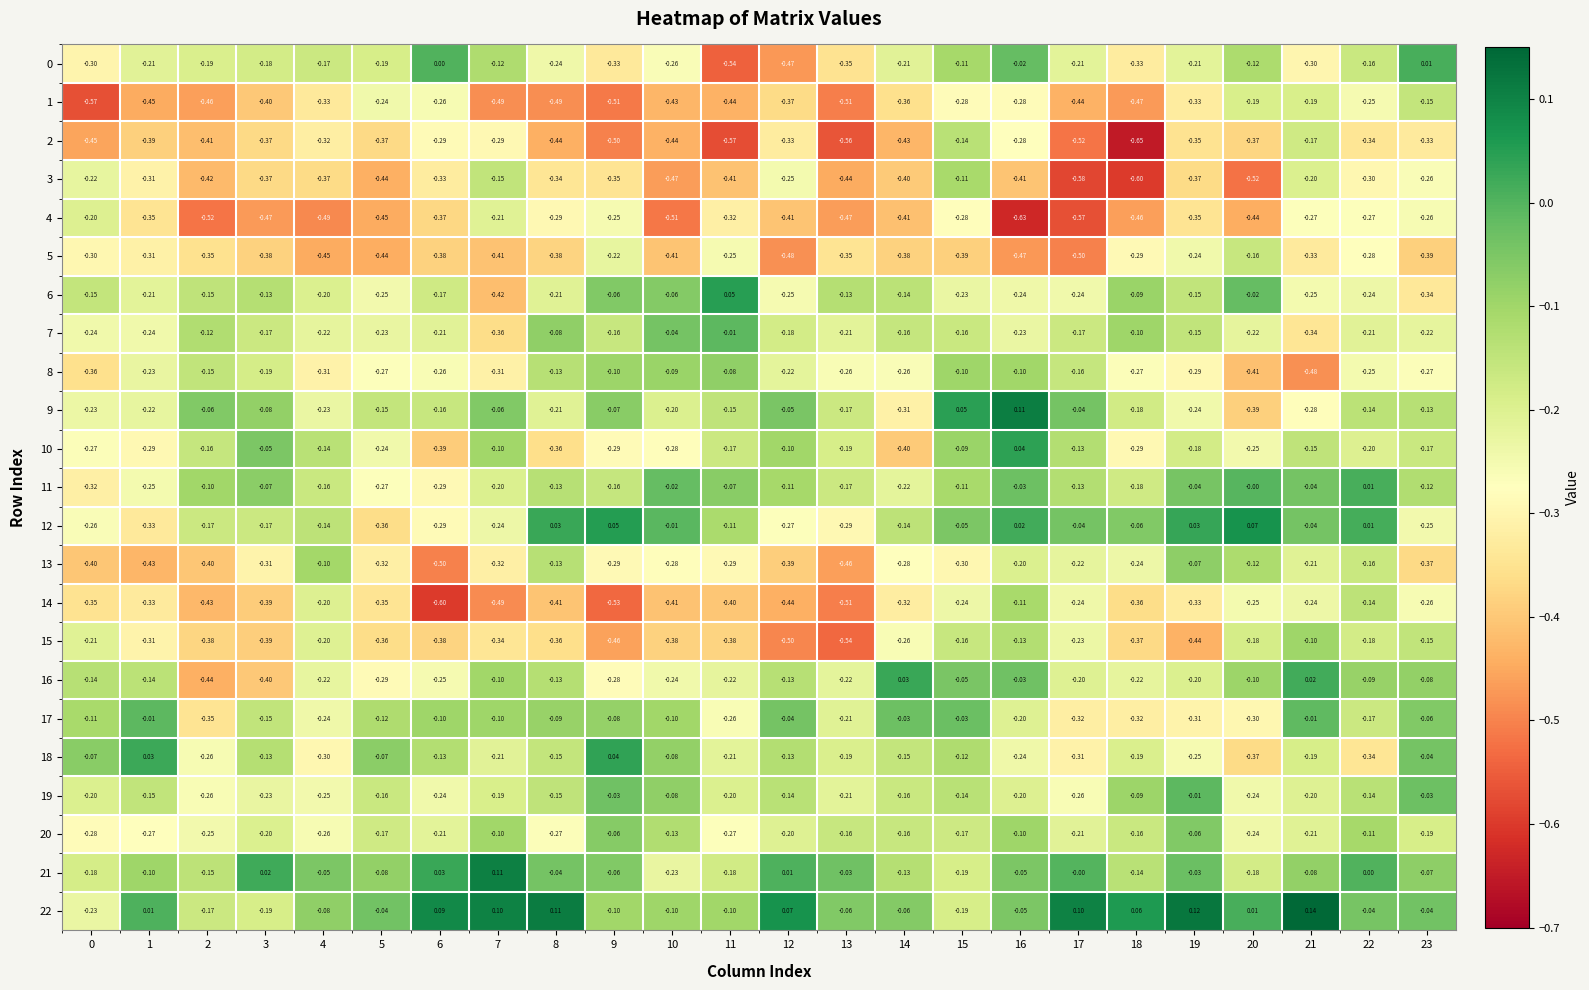

Is the value of 12 at 18 greater than the value of 13 at 4?

Yes